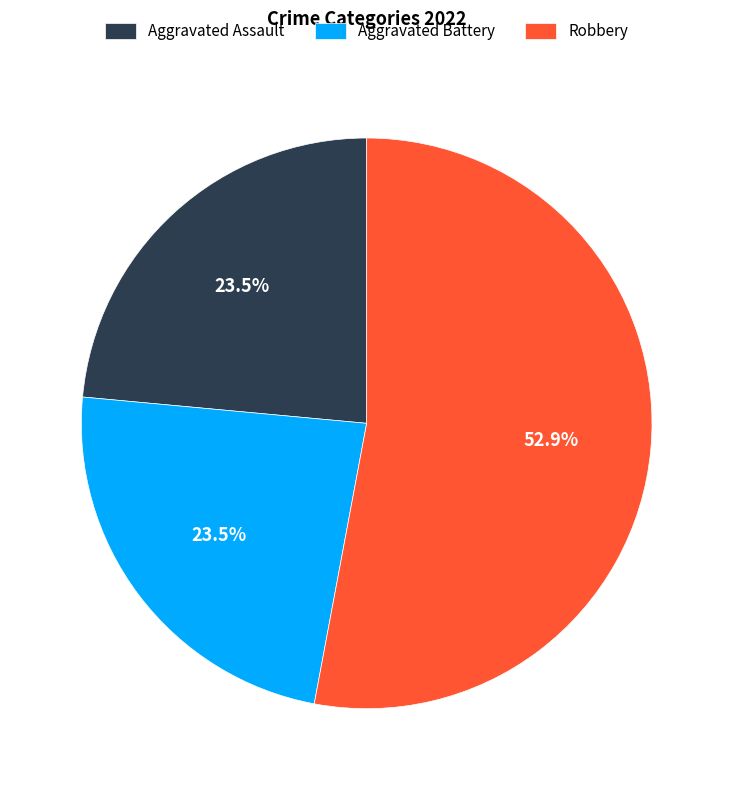

Combined, what portion of the pie is Robbery and Aggravated Assault?

76.5%